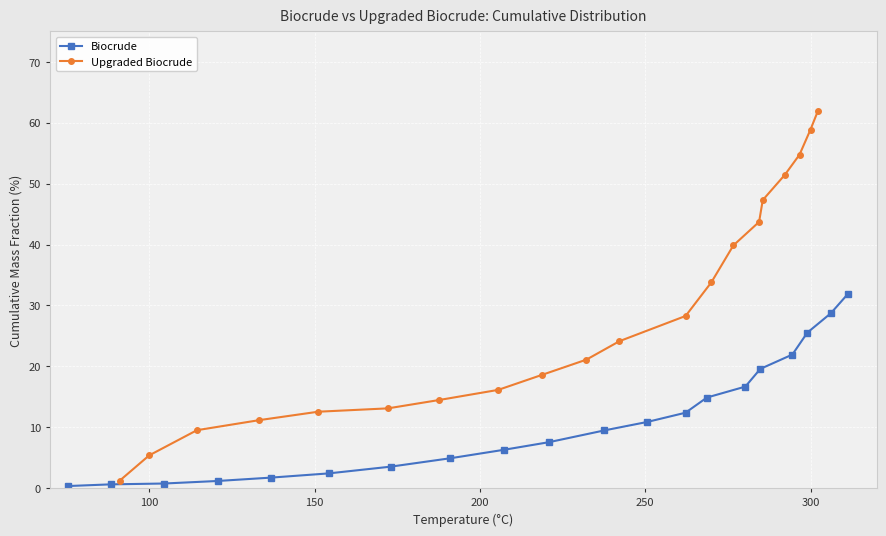

What is the sum of all Biocrude values?

221.3